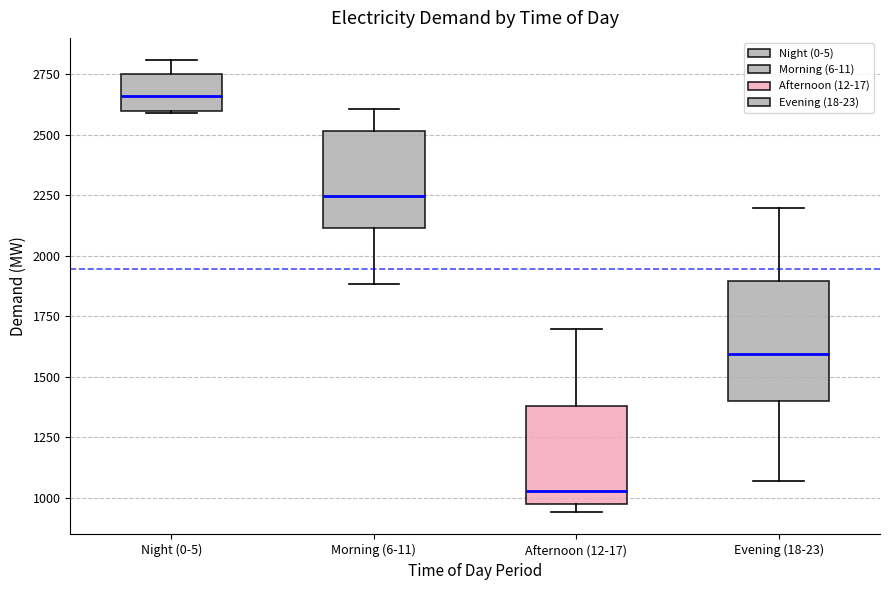

Reading left to right, transcribe this box plot: for each box, give where its median line is, the range the box spans, and where its two whiskers end, as read against the y-axis. The values are not printed on the chart, so give them approximately, as read against the axis.

Night (0-5): median 2650, box 2600 to 2750, whiskers 2600 to 2800
Morning (6-11): median 2250, box 2100 to 2500, whiskers 1900 to 2600
Afternoon (12-17): median 1050, box 1000 to 1400, whiskers 950 to 1700
Evening (18-23): median 1600, box 1400 to 1900, whiskers 1050 to 2200